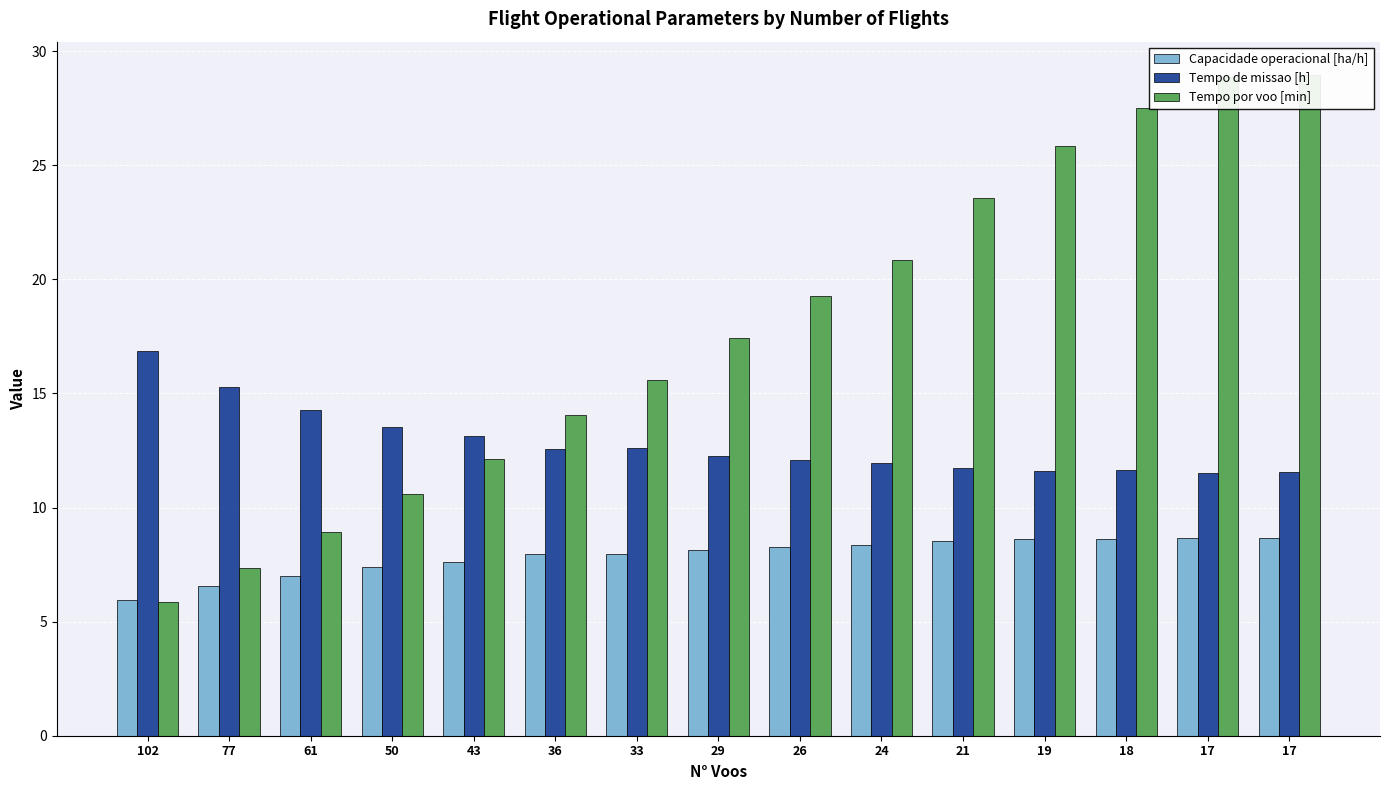

Read the Tempo por voo [min] value at 24.

20.8